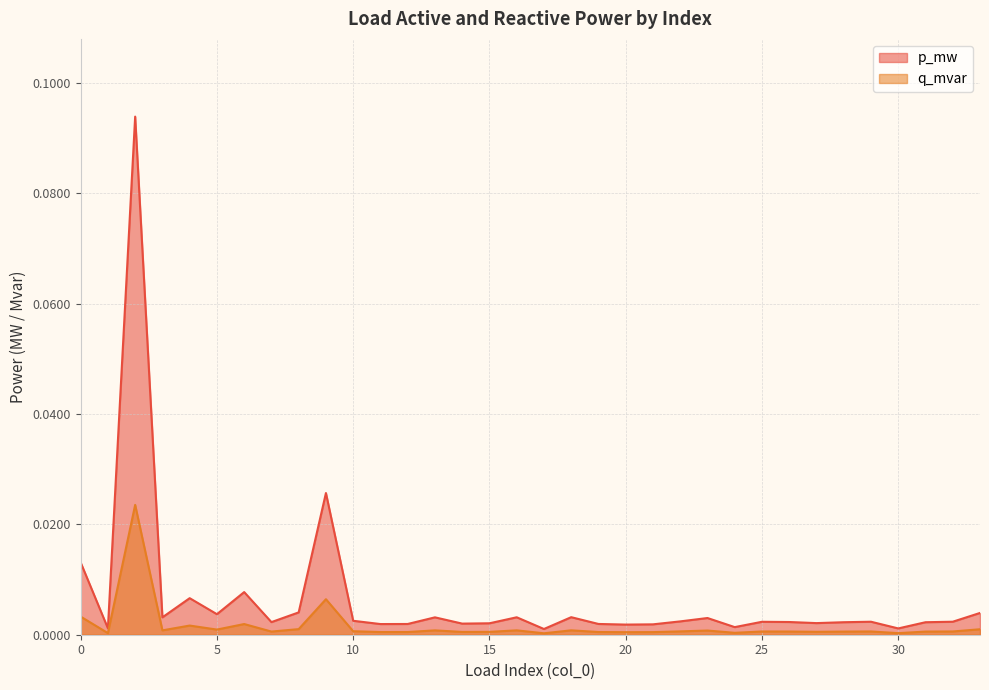

Between 12 and 27, which series saw the biggest shift?

p_mw